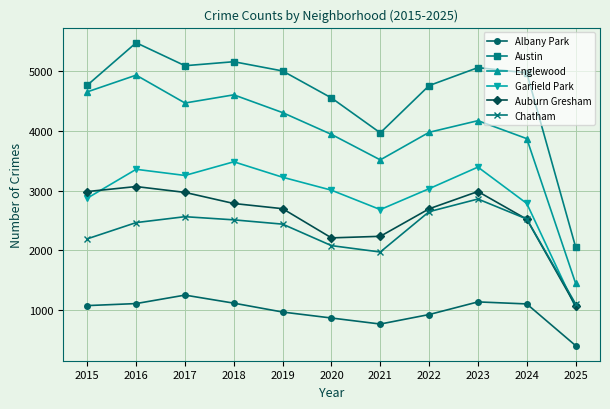

The value of Chatham at 2016 is 2467. True or false?

True